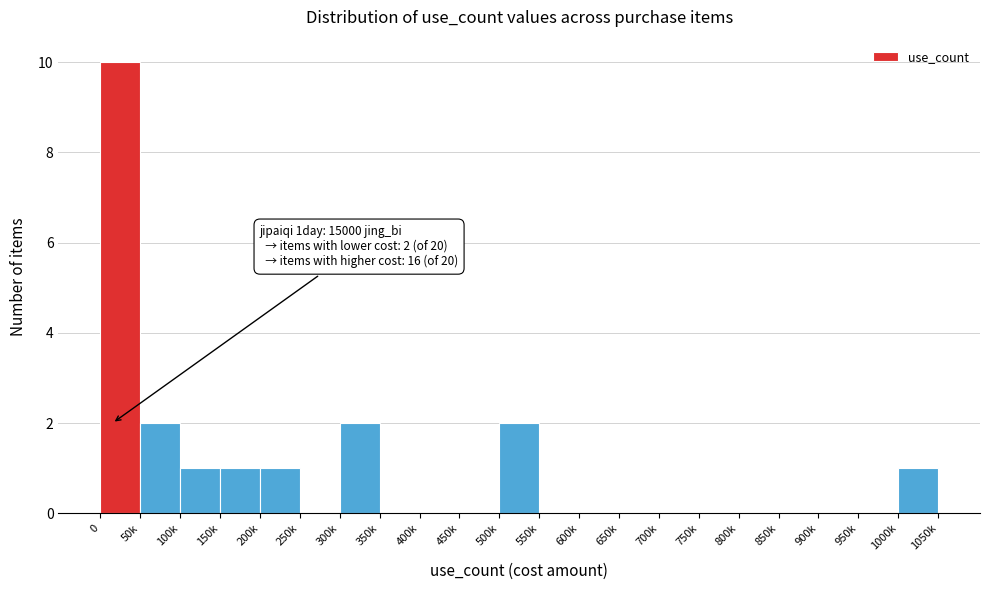

Reading right to left, list all the values displayed in this chart.

1000k=1	950k=0	900k=0	850k=0	800k=0	750k=0	700k=0	650k=0	600k=0	550k=0	500k=2	450k=0	400k=0	350k=0	300k=2	250k=0	200k=1	150k=1	100k=1	50k=2	0=10